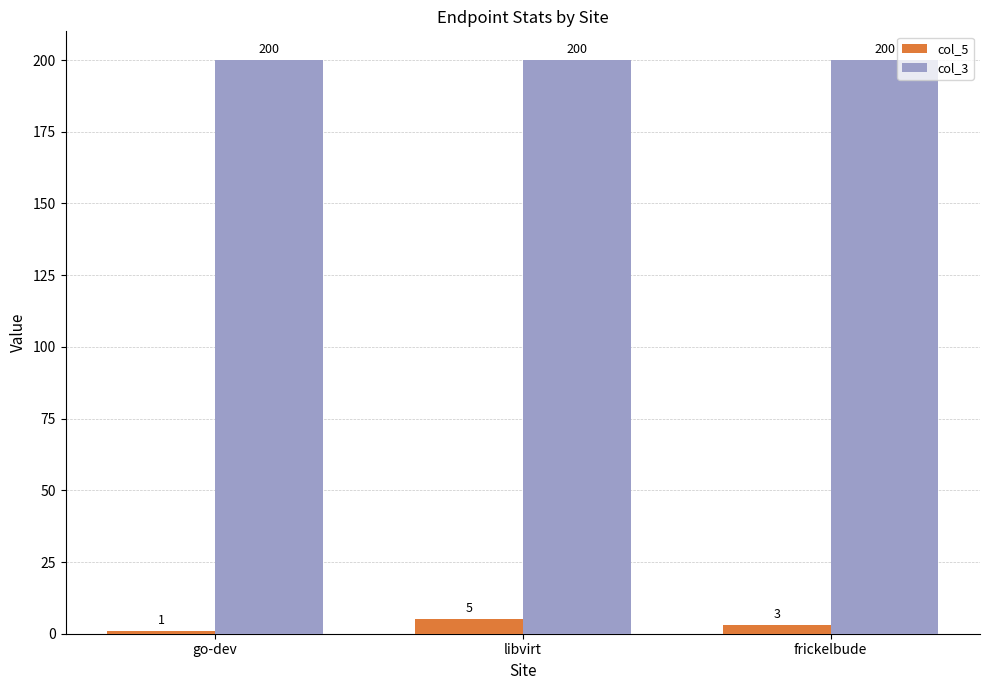

How many data points does each series have?

3